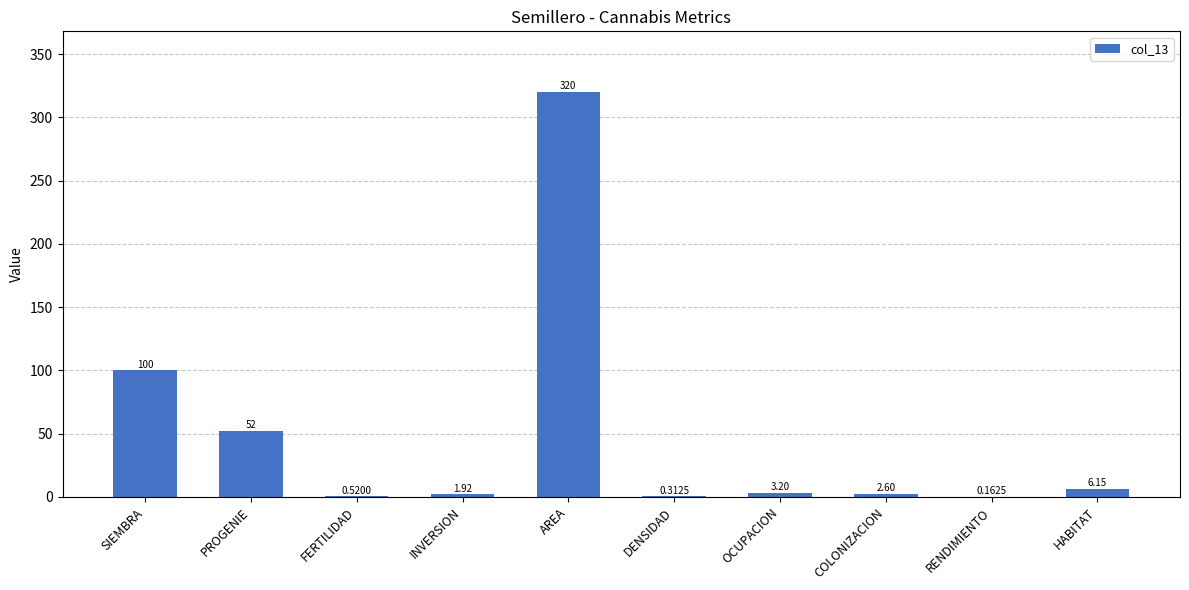

At which category does the chart reach its peak across all series?

AREA